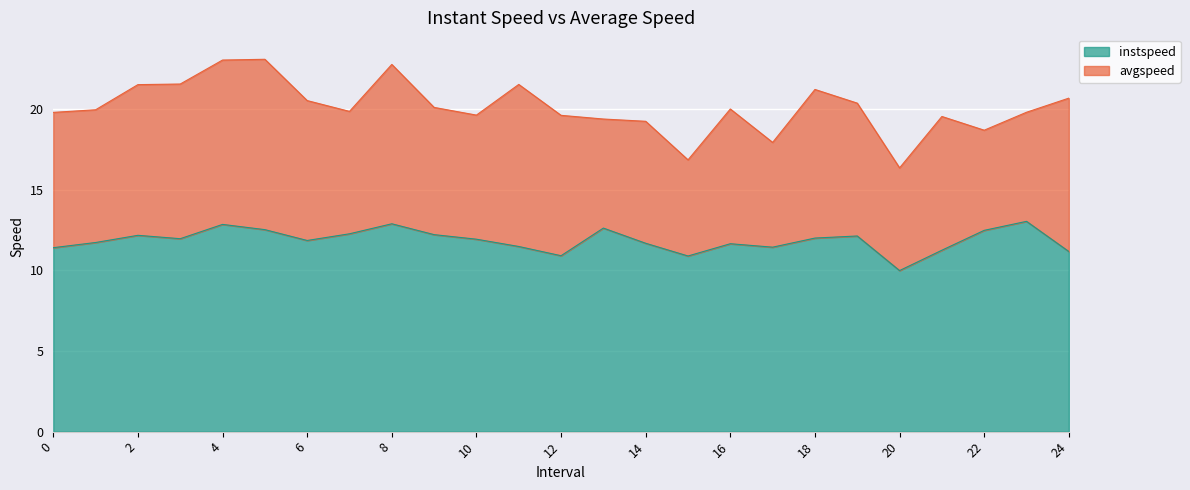

Count the number of categories in the chart.

25